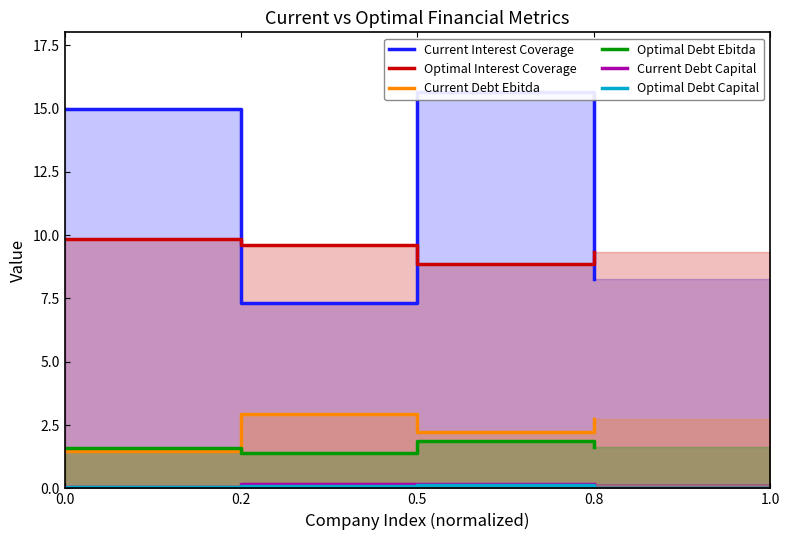

List the labels in order of Current Debt Ebitda value, largest first.

0.2, 0.8, 0.5, 0.0